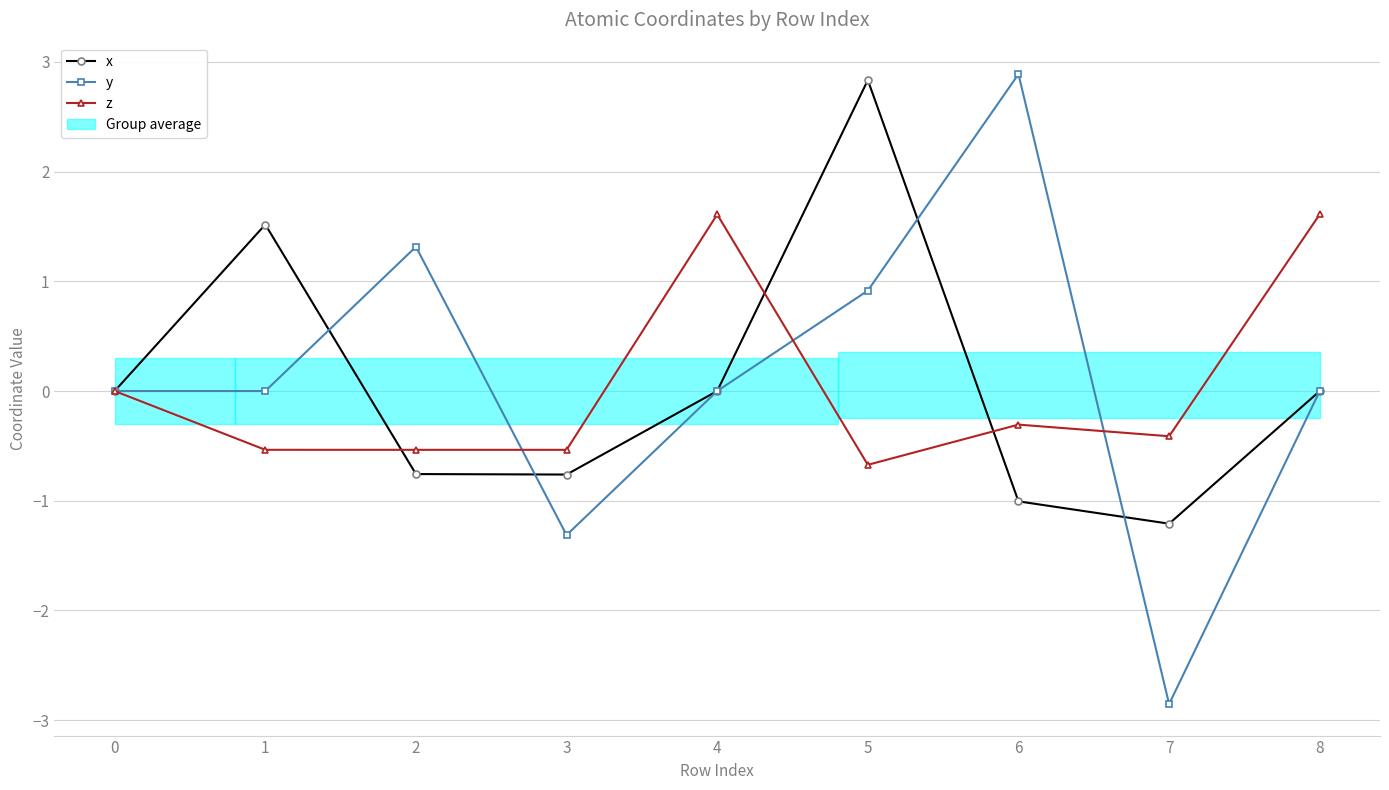

Which series has the widest spread of values?

y